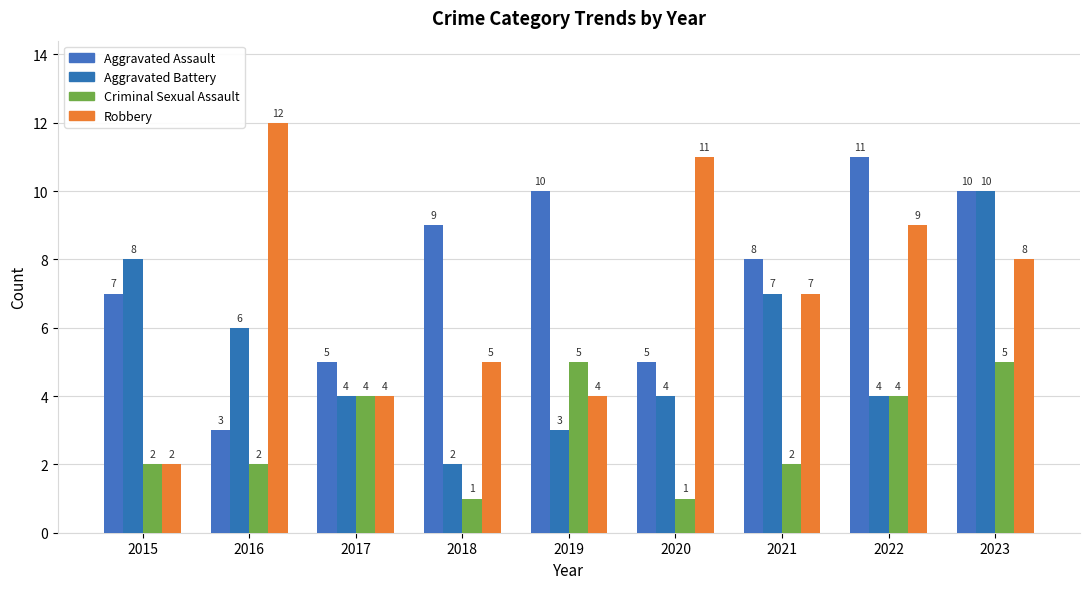

Is the value of Robbery at 2022 greater than the value of Criminal Sexual Assault at 2022?

Yes